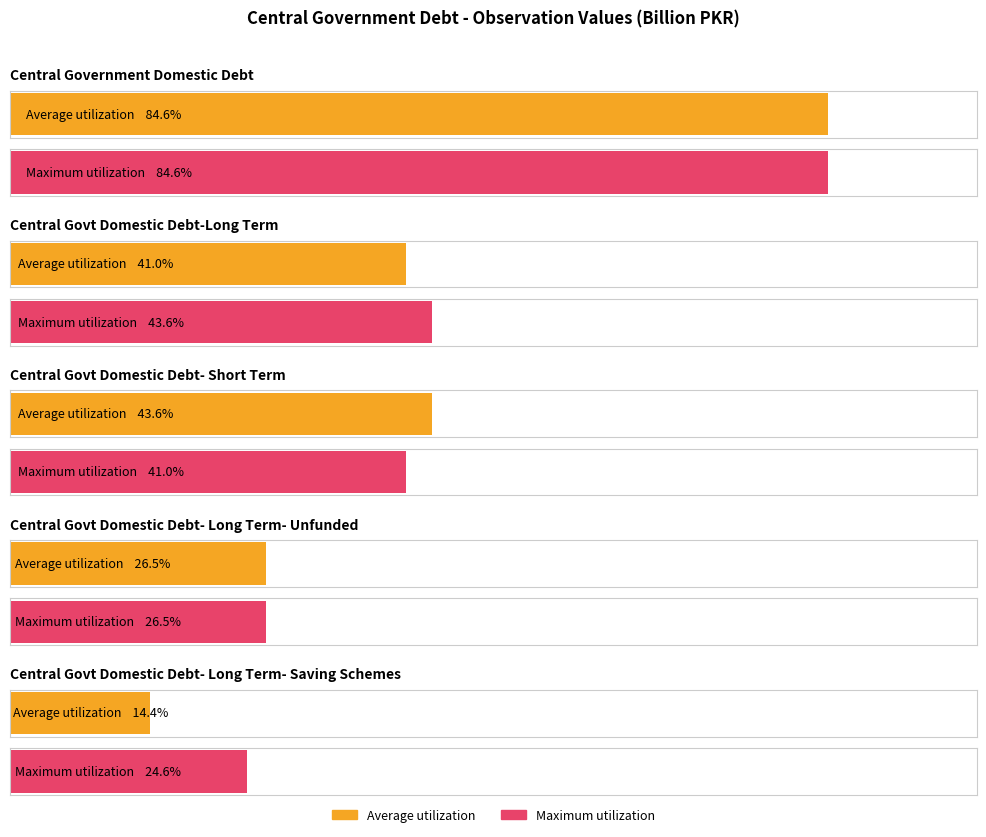

How many distinct data groups are displayed?

2